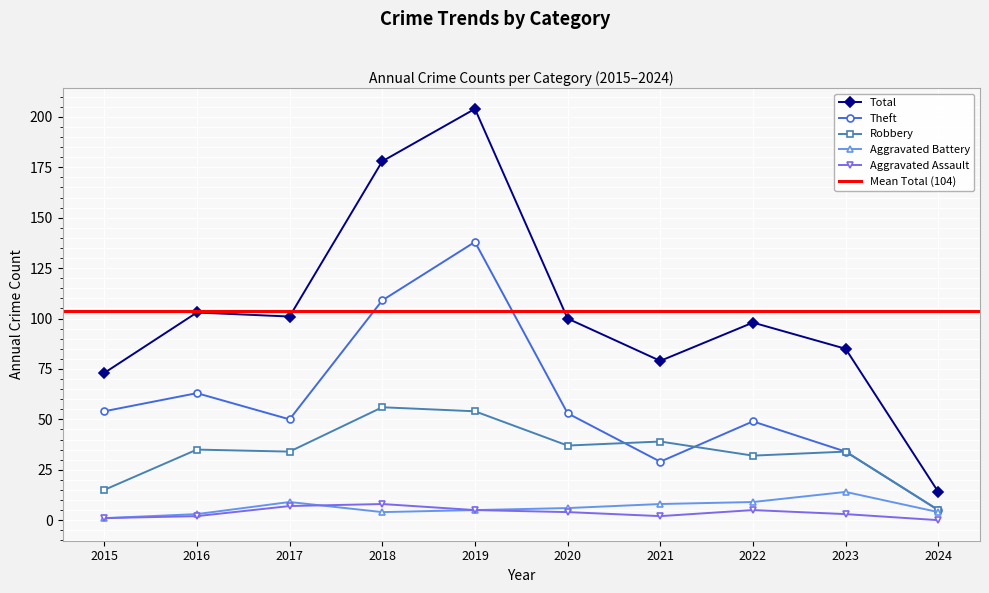

Reading left to right, transcribe all the data shown in this chart.

Total: 73	103	101	178	204	100	79	98	85	14
Theft: 54	63	50	109	138	53	29	49	34	5
Robbery: 15	35	34	56	54	37	39	32	34	5
Aggravated Battery: 1	3	9	4	5	6	8	9	14	4
Aggravated Assault: 1	2	7	8	5	4	2	5	3	0